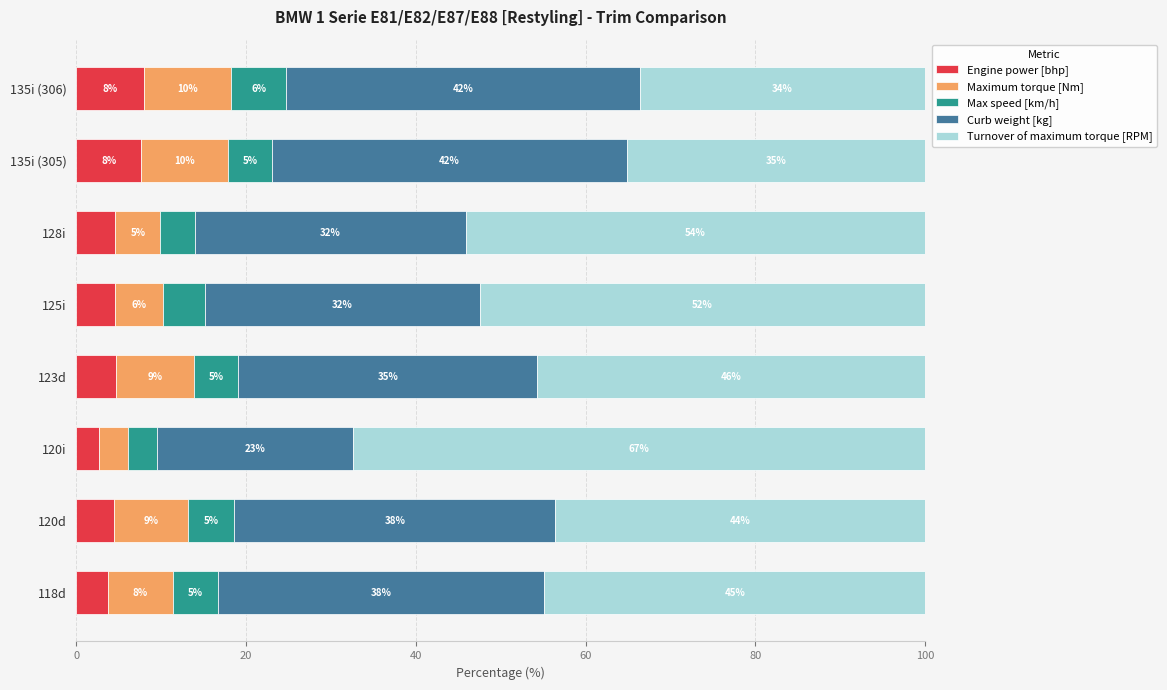

What is the highest value of the Engine power [bhp] series?

7.9